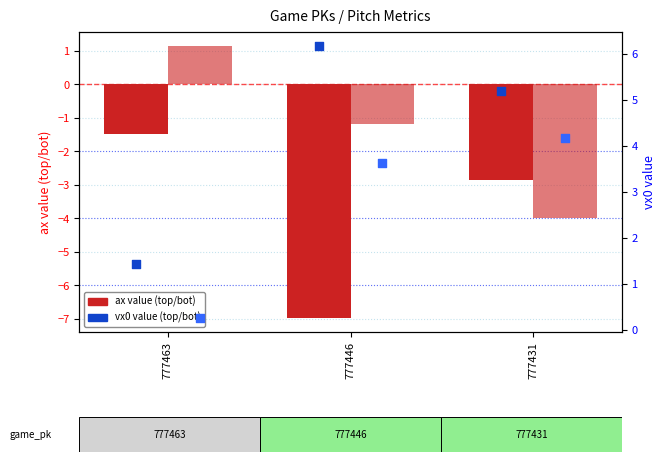

At how many categories does at least one series exceed 2?

2